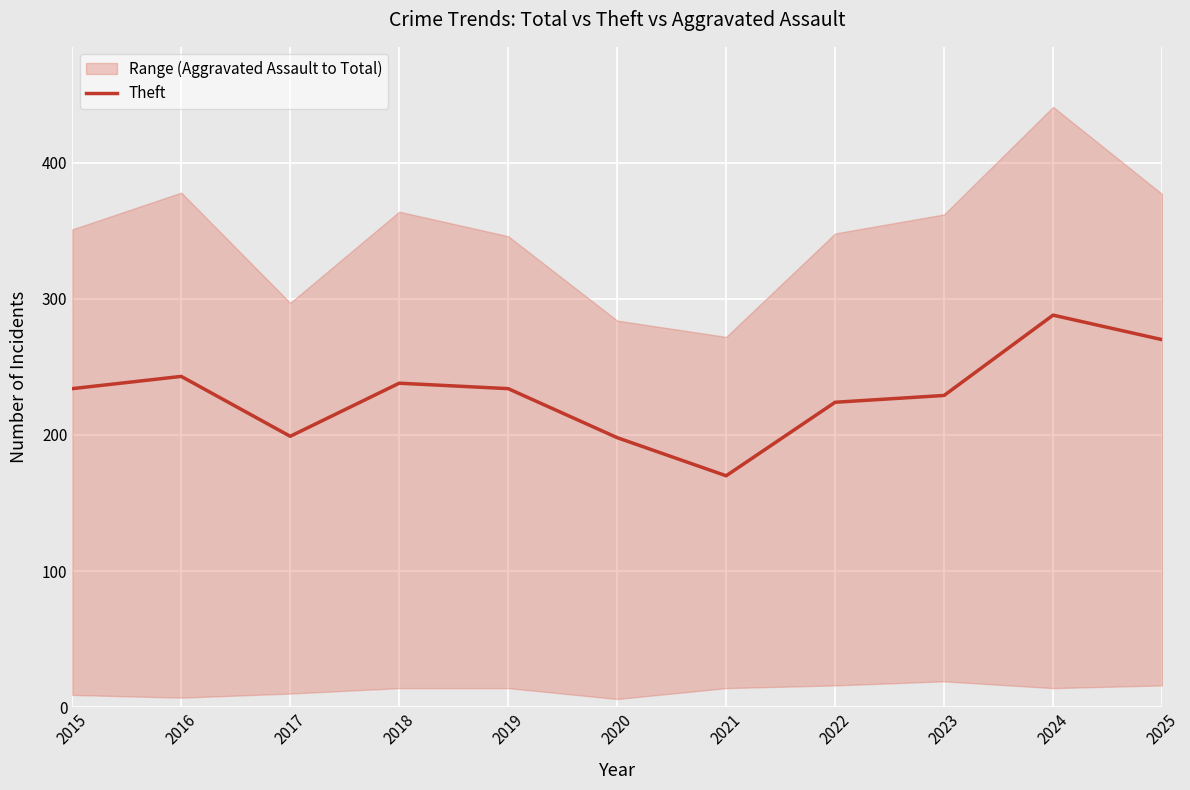

The chart shows a value of 120 at 2023. True or false?

False